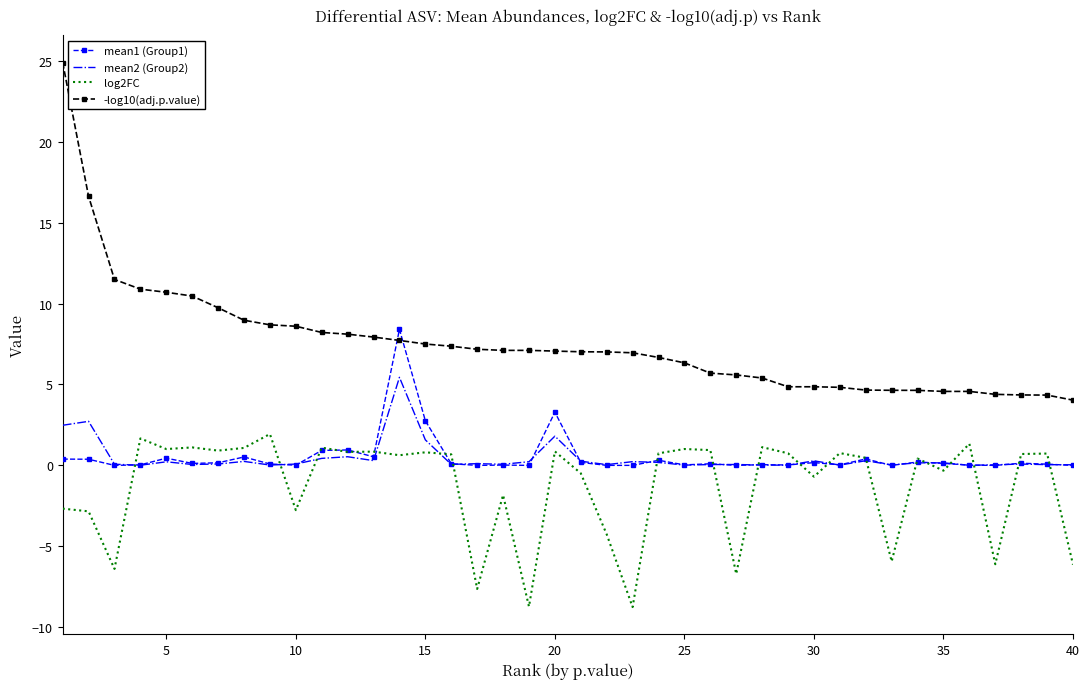

True or false: mean2 (Group2) and -log10(adj.p.value) cross at least once.

False